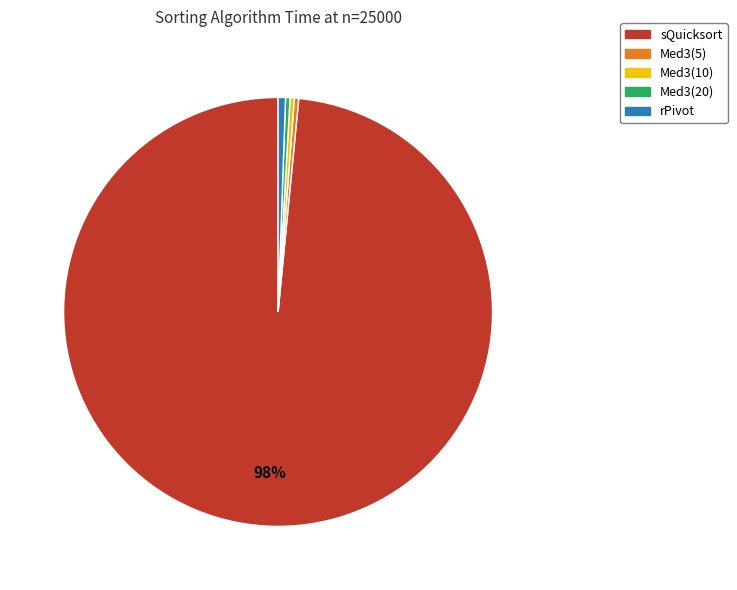

Which has a higher value, sQuicksort or Med3(20)?

sQuicksort